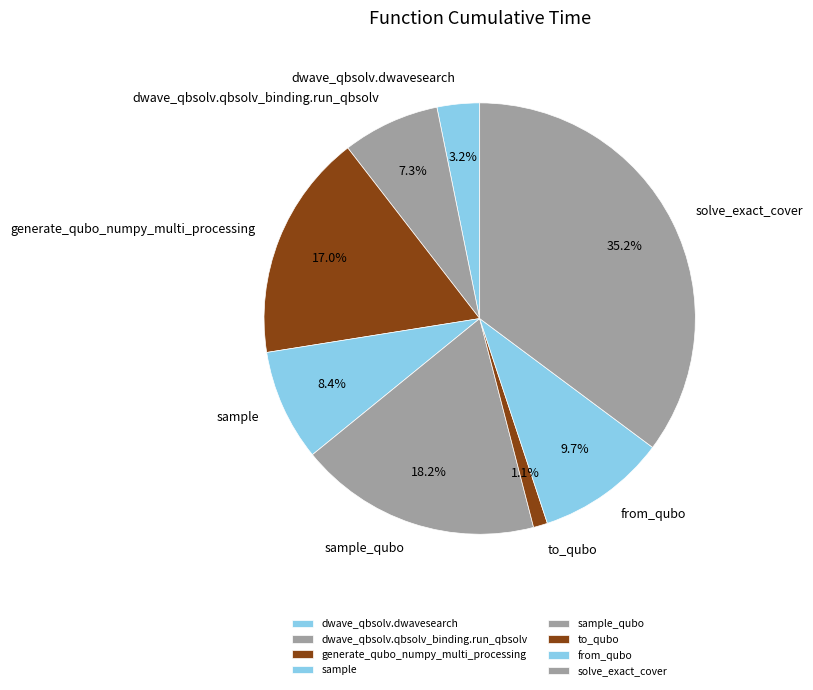

Which has a higher value, generate_qubo_numpy_multi_processing or from_qubo?

generate_qubo_numpy_multi_processing